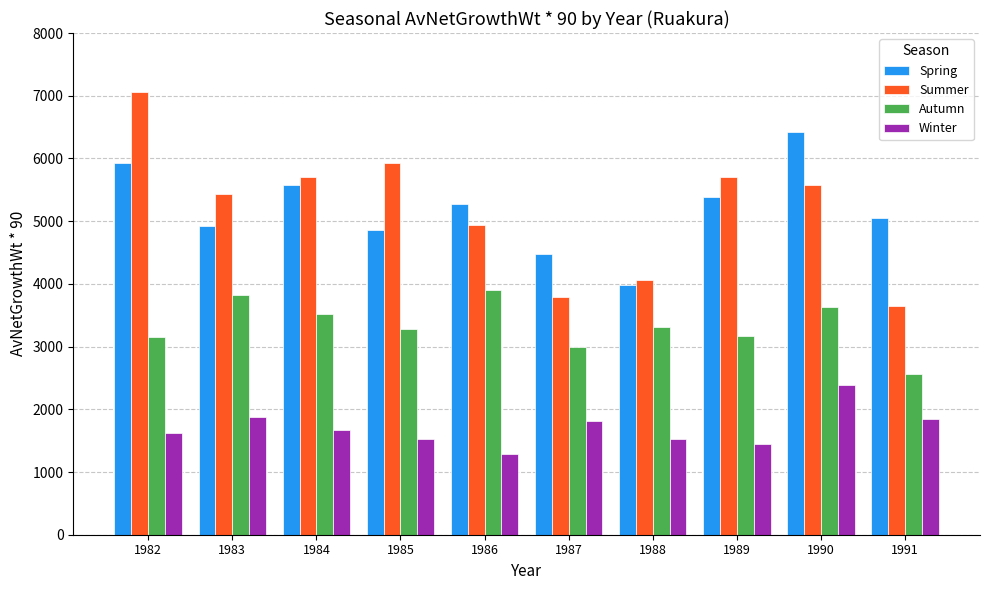

Is the value of Autumn at 1991 greater than the value of Spring at 1989?

No